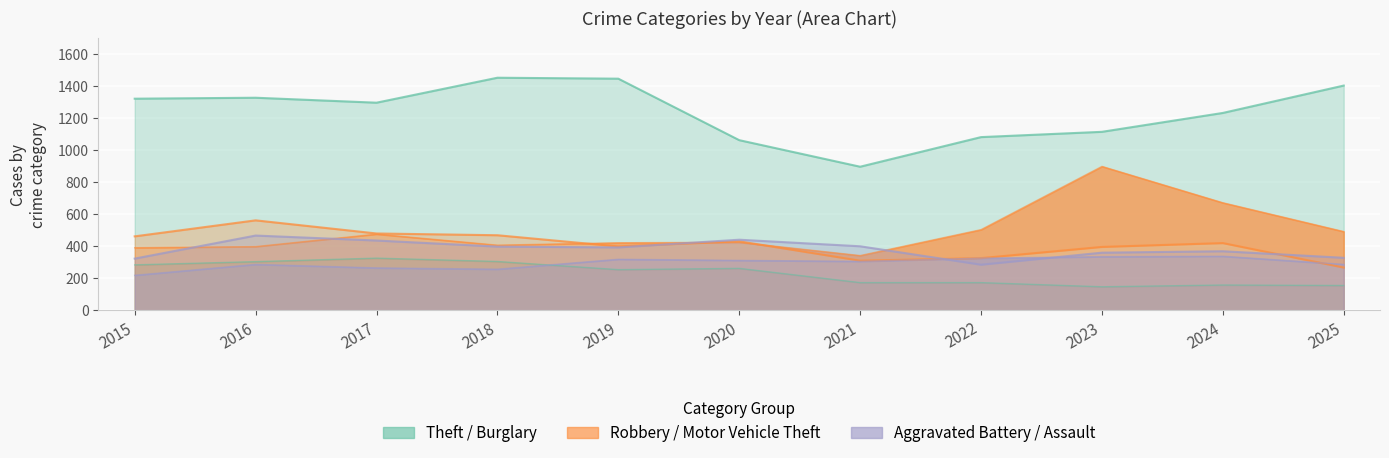

Reading right to left, what are all the values shown in this chart?

Theft: 1404	1233	1115	1082	897	1063	1447	1453	1297	1328	1322
Robbery: 267	420	396	326	310	431	399	469	480	562	462
Motor Vehicle Theft: 492	672	899	504	342	425	422	407	476	398	391
Aggravated Battery: 328	369	360	285	400	441	393	398	436	467	323
Aggravated Assault: 287	338	335	326	306	312	319	257	265	287	219
Burglary: 155	158	147	173	173	262	254	305	326	304	284